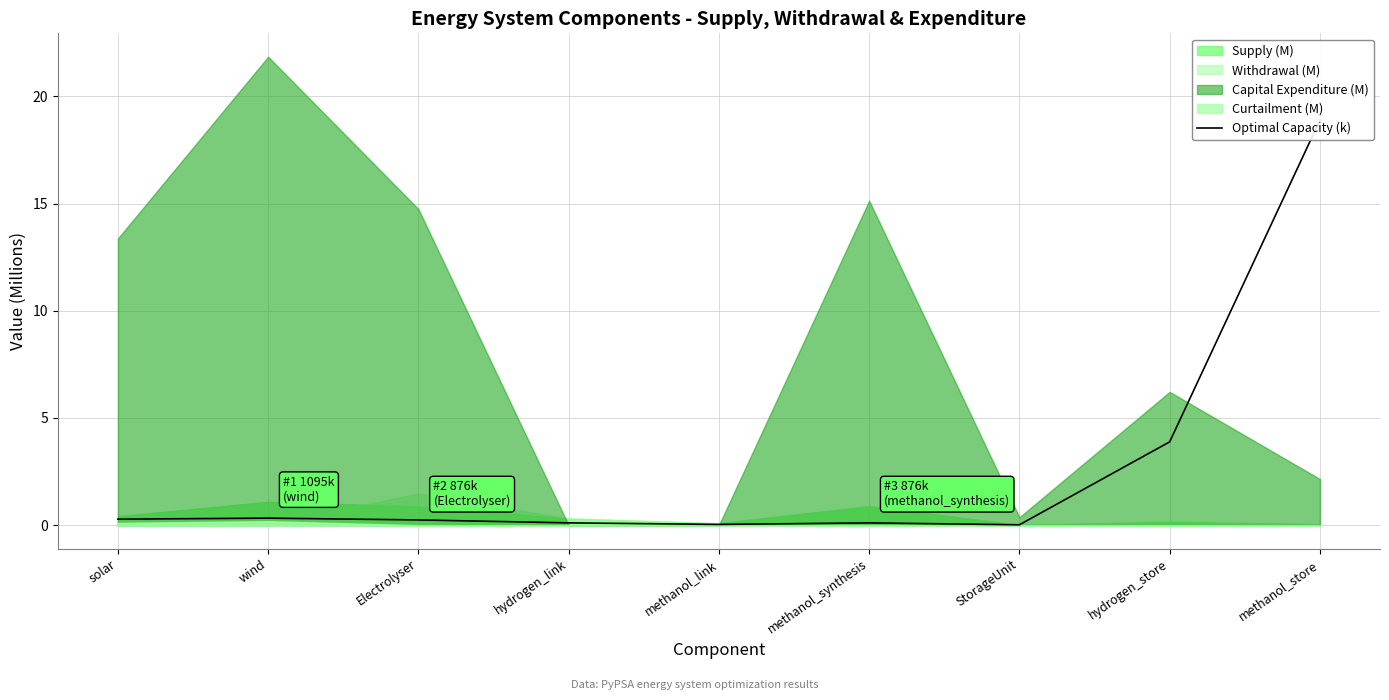

True or false: the data shows 27.2 at methanol_store.

False